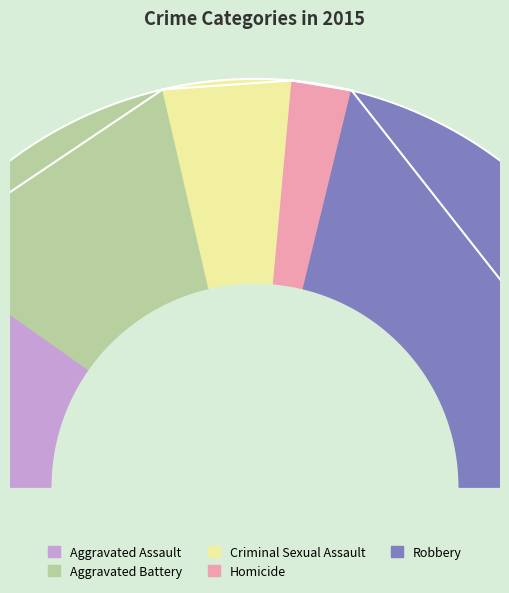

What percentage is the Aggravated Battery slice, to the nearest percent?

23%